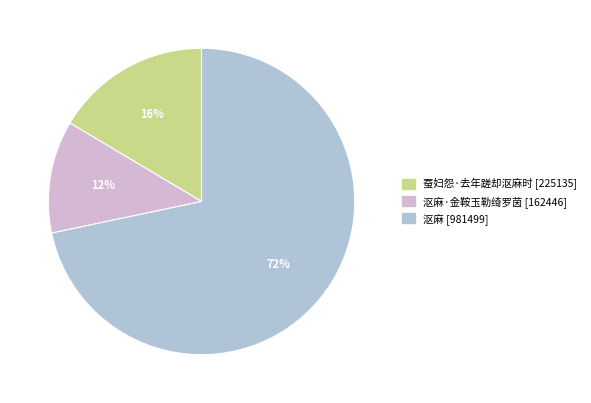

How many segments does this pie chart have?

3